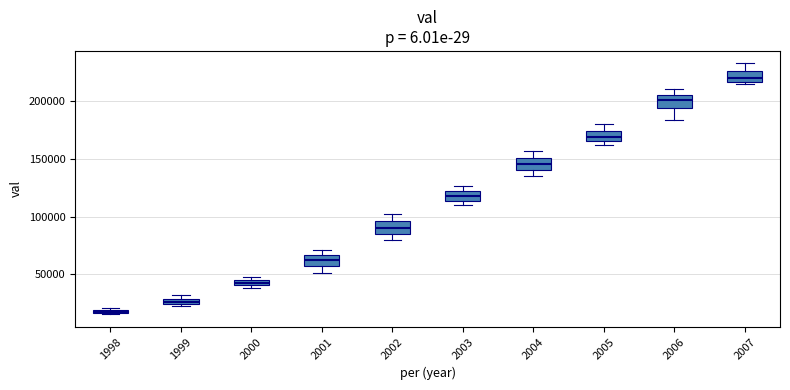

Which box has the highest median line?

2007